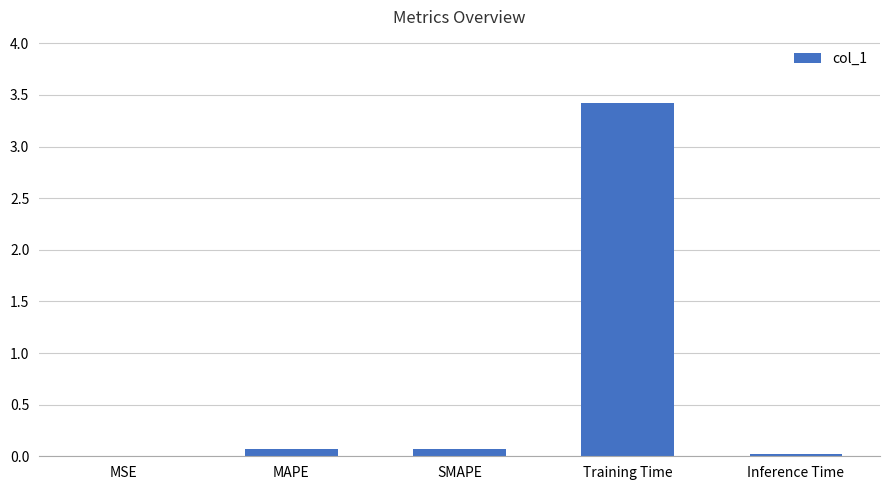

What is the sum of the values at SMAPE and Inference Time?

0.1